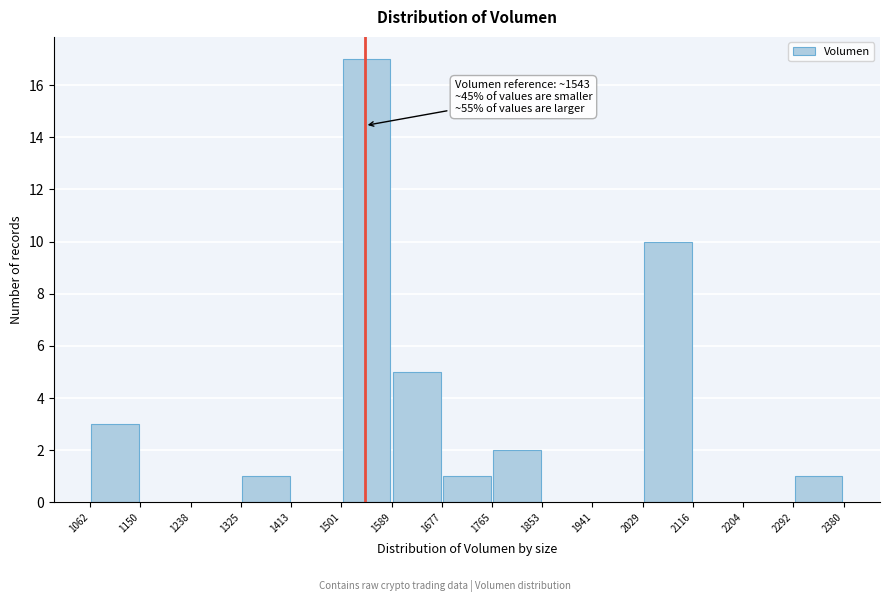

Which range on the x-axis has the tallest bar?

1501 to 1589